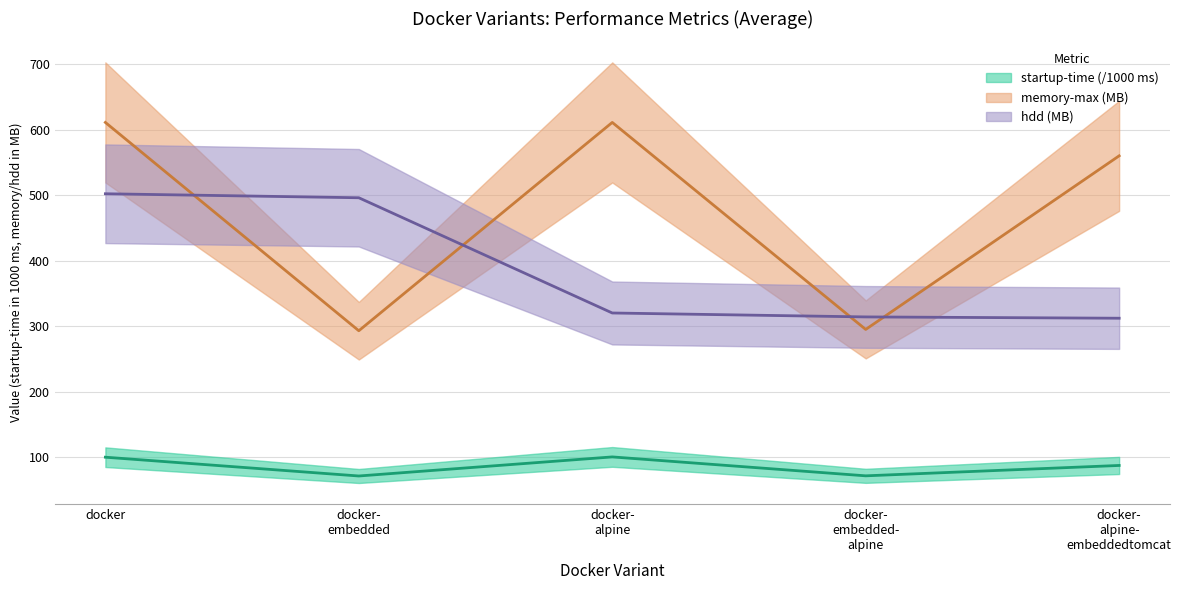

True or false: memory-max has a value of 123.2 at docker- embedded.

False